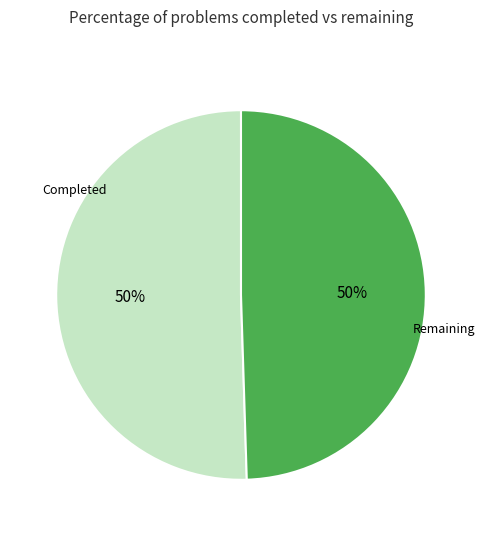

How many slices are in this pie chart?

2